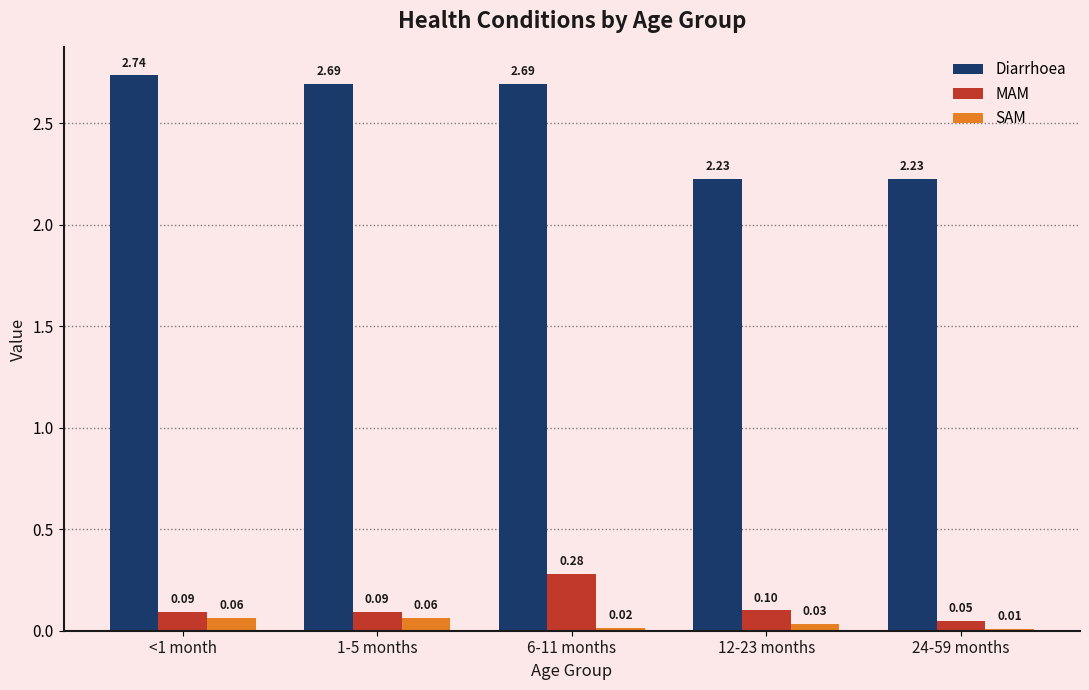

At how many categories does at least one series exceed 0?

5